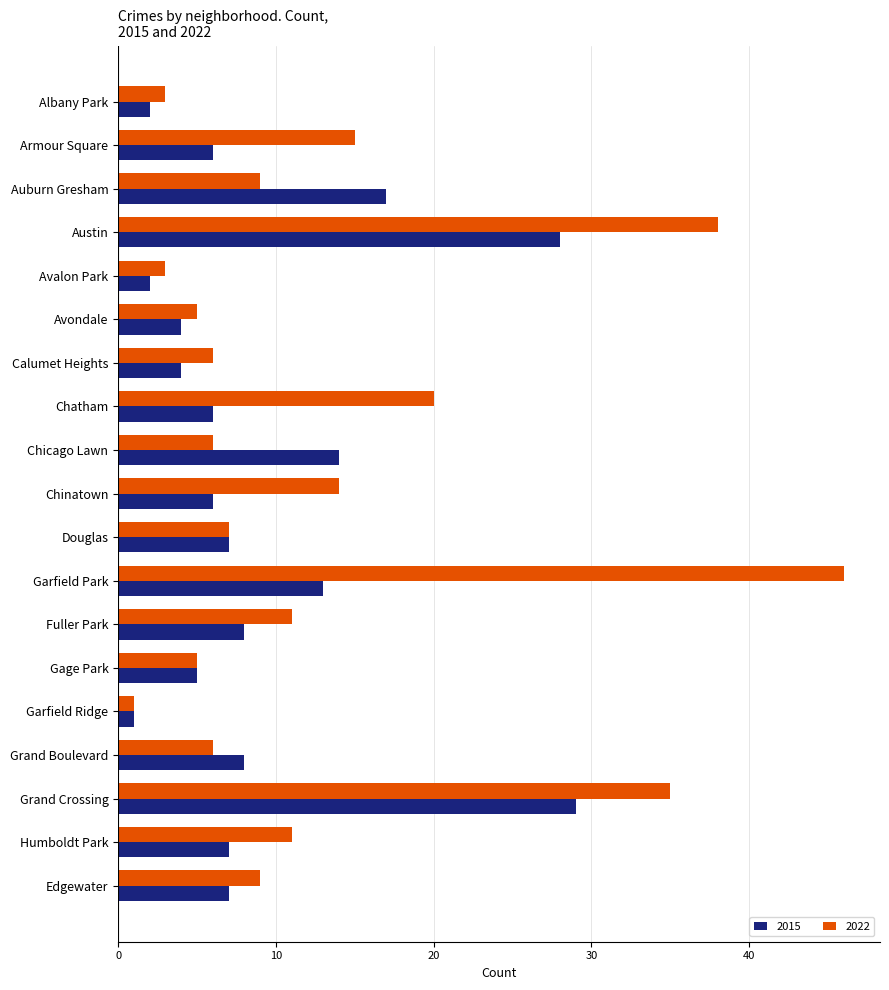

Where is 2015 nearest to the value 15?

Chicago Lawn